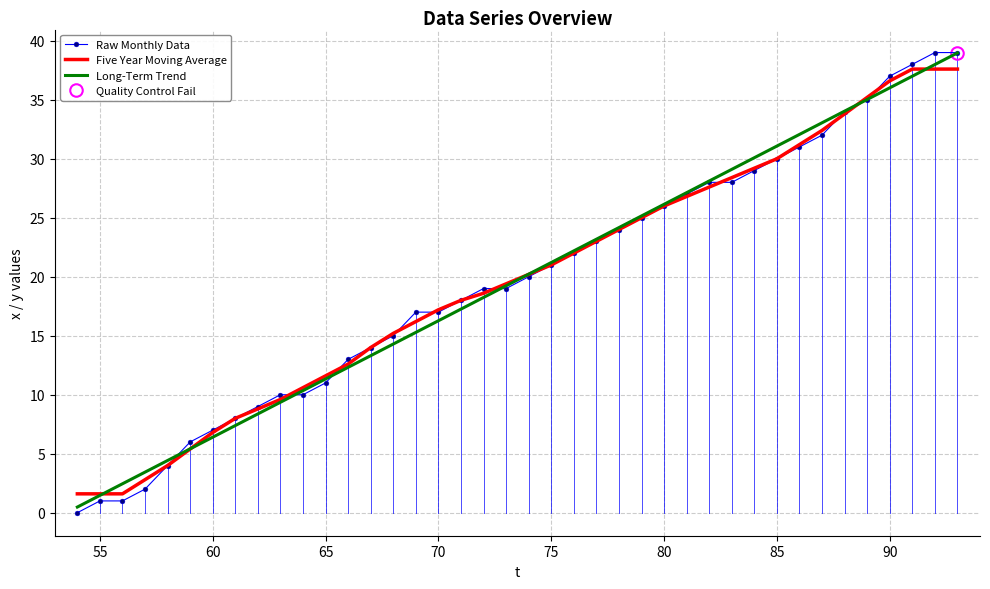

What is the highest value of the Long-Term Trend series?

39.0